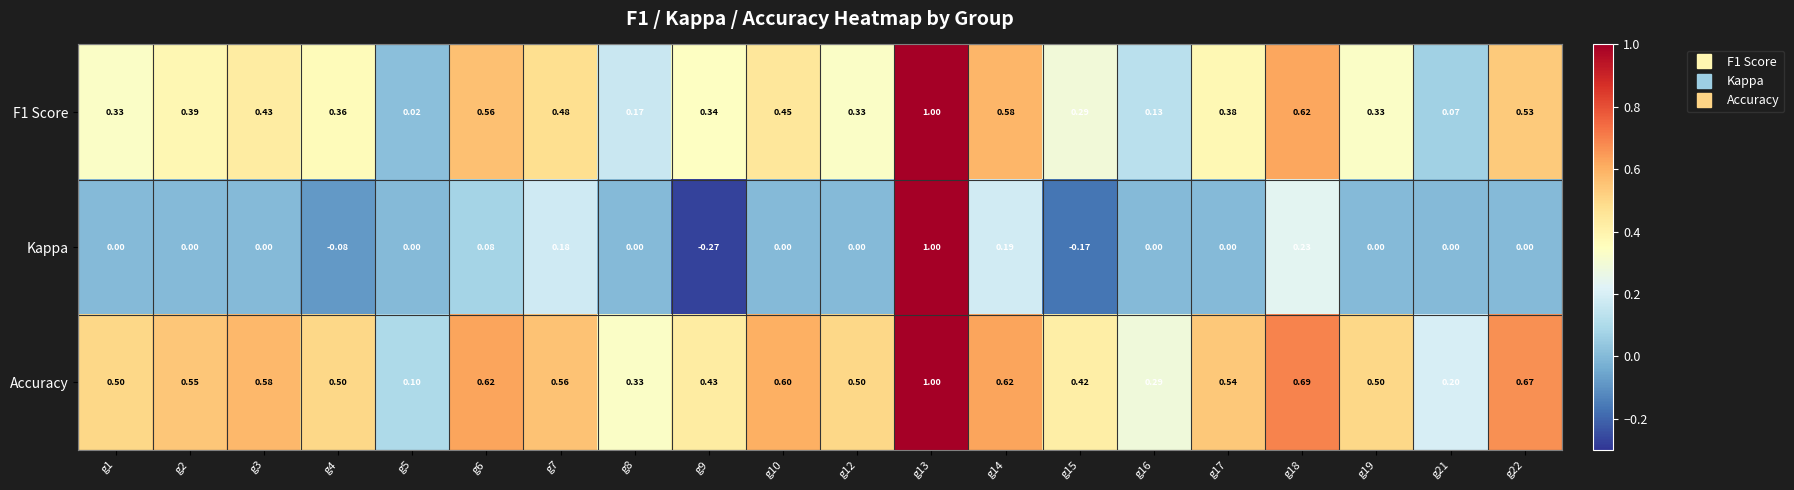

Which series has the widest spread of values?

Kappa